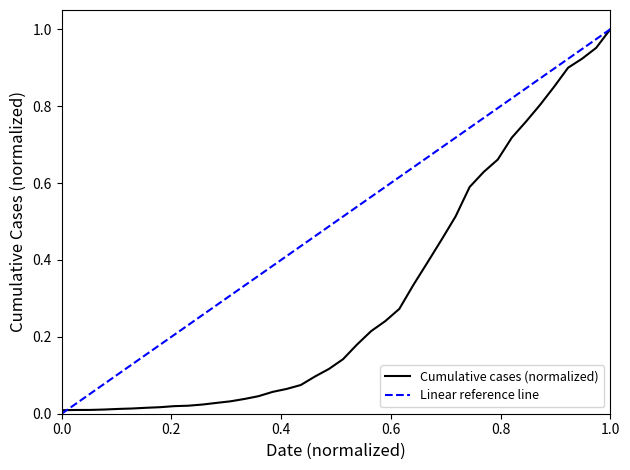

What is the difference between the maximum and minimum values?

1.0